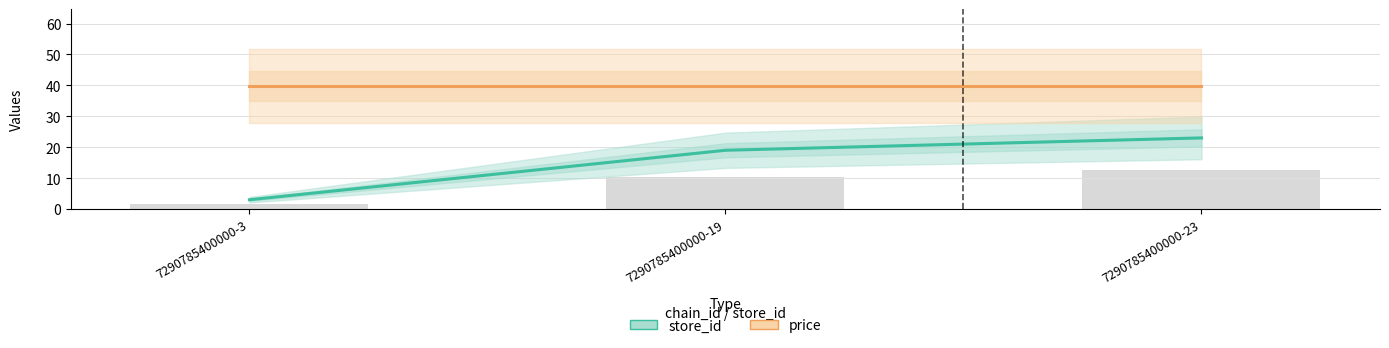

Between 7290785400000-23 and 7290785400000-3, which is larger?

7290785400000-23